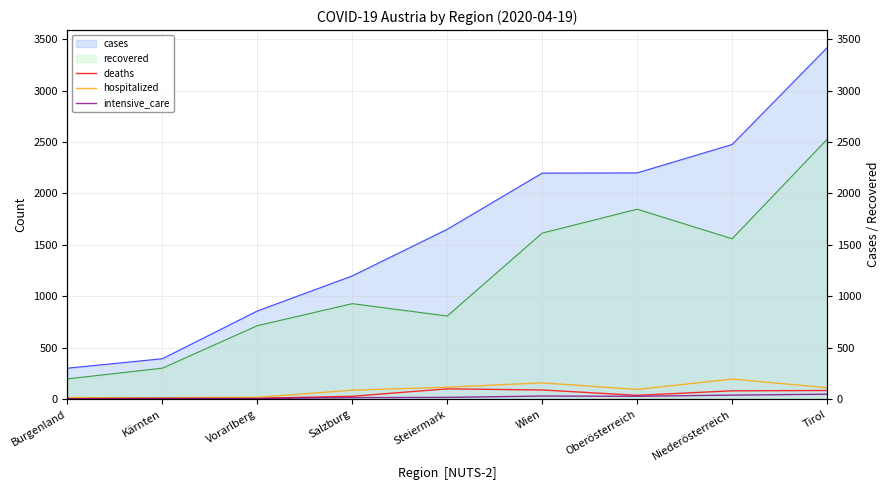

Does the chart have visible grid lines?

Yes